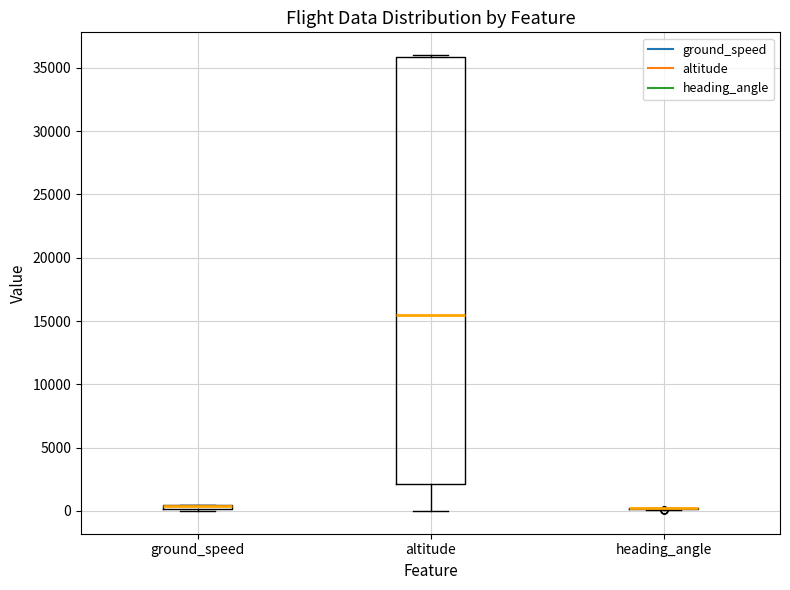

Comparing the boxes themselves (not the whiskers), which one is the tallest?

altitude